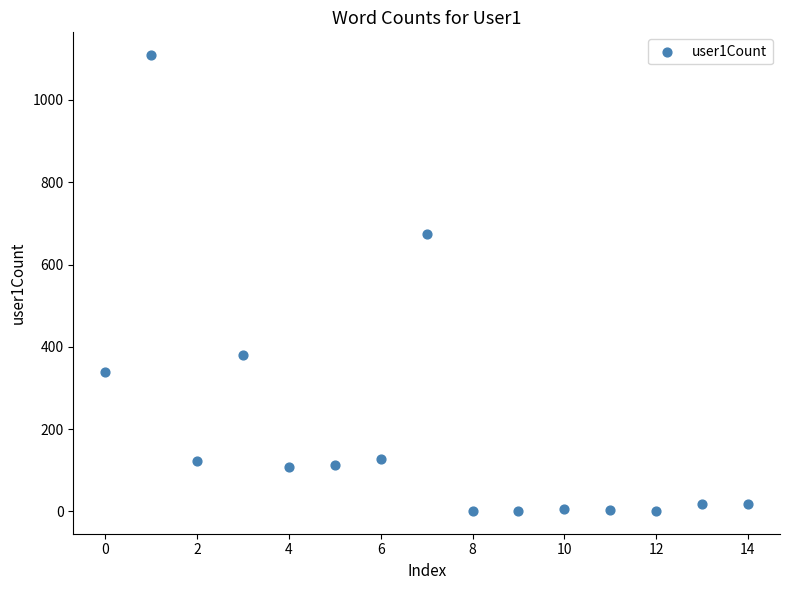

What Y value in the scatter plot is closest to 555?

674